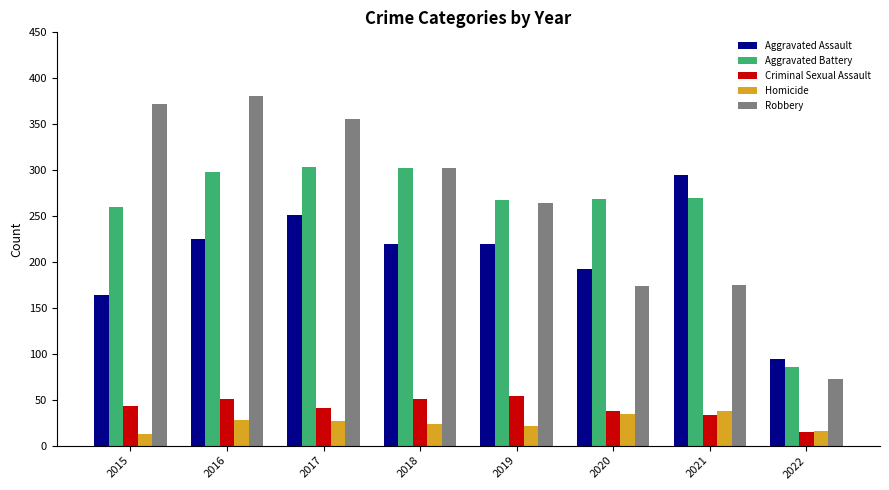

Which category has the highest value across all series?

2016